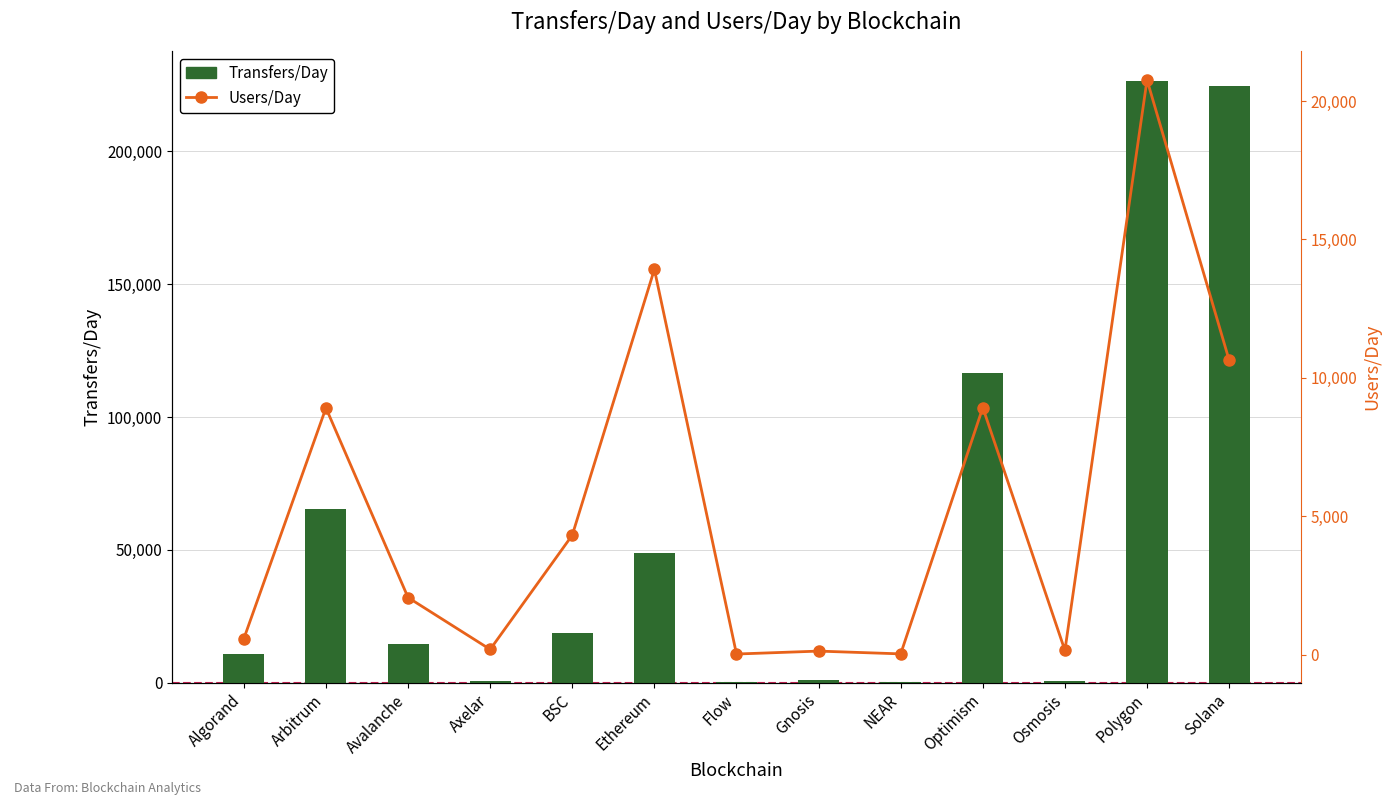

At Osmosis, list the series in order from smallest to largest.

Users/Day, Transfers/Day